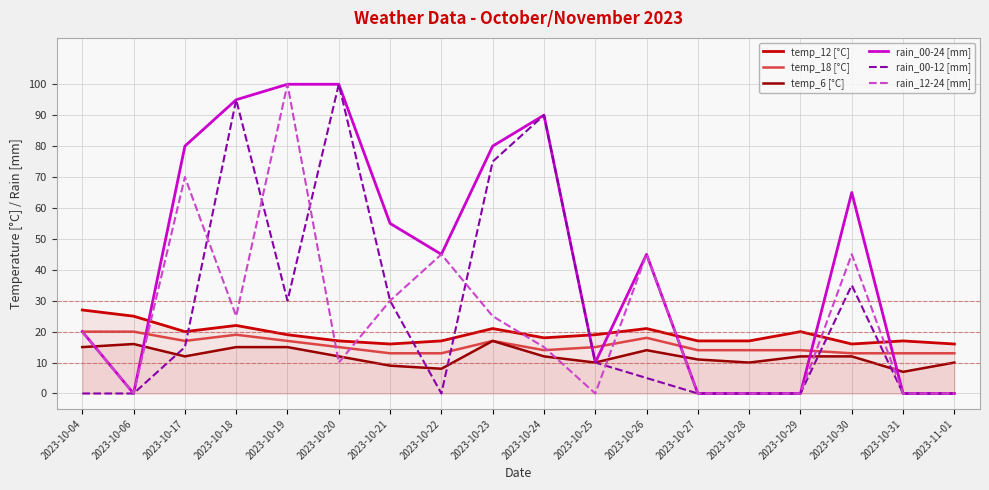

What is the value of the rain_00-24 [mm] point at the 8th from the left?

45